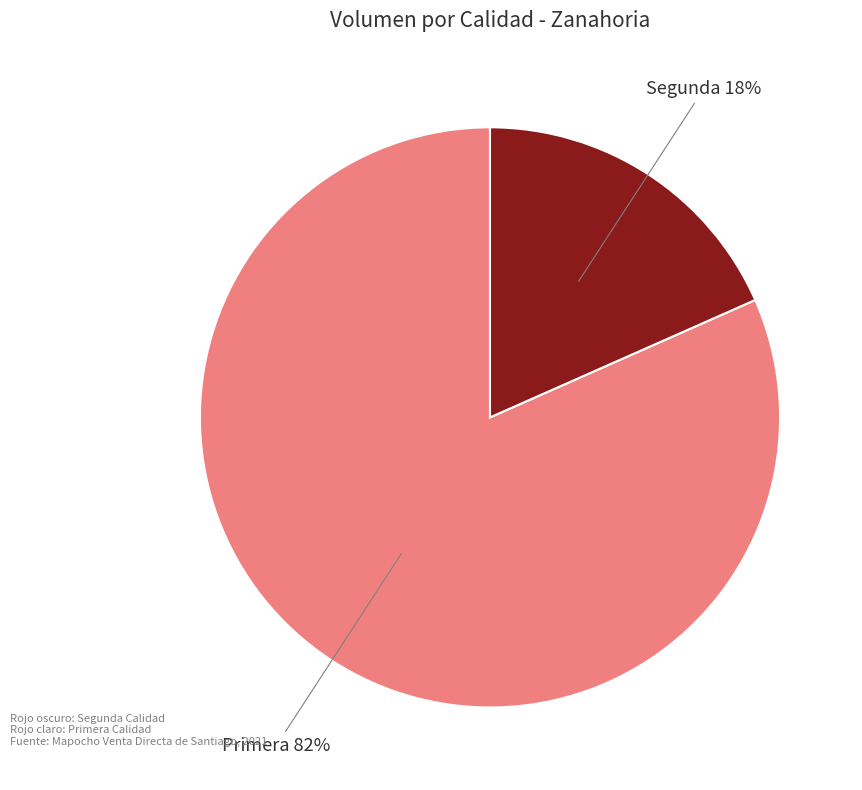

Is there any slice that represents more than half of the pie?

Yes